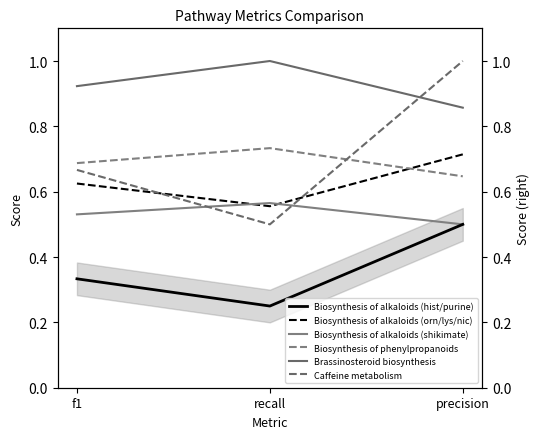

At which category is the sum across all series the highest?

precision